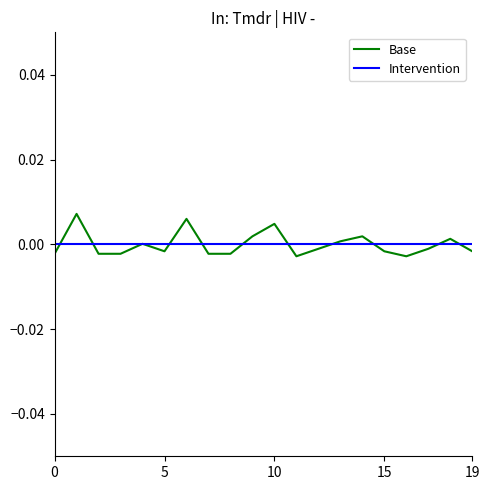

Count the number of data series in this chart.

2